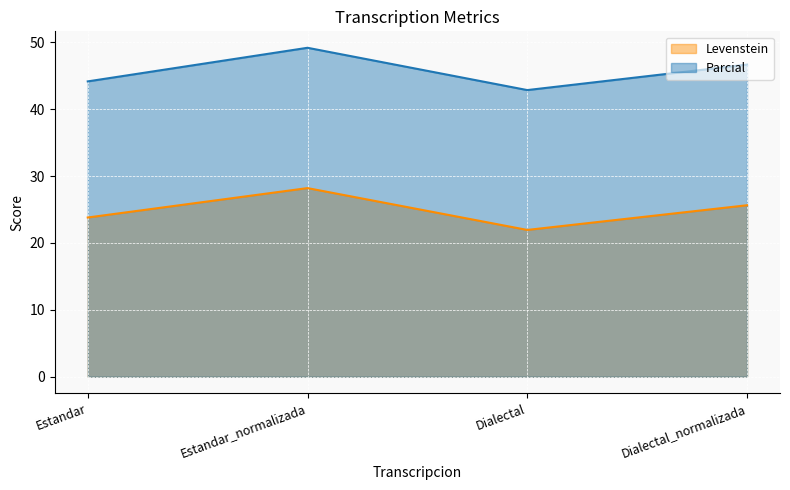

What is the total value across all series at Dialectal?

64.8